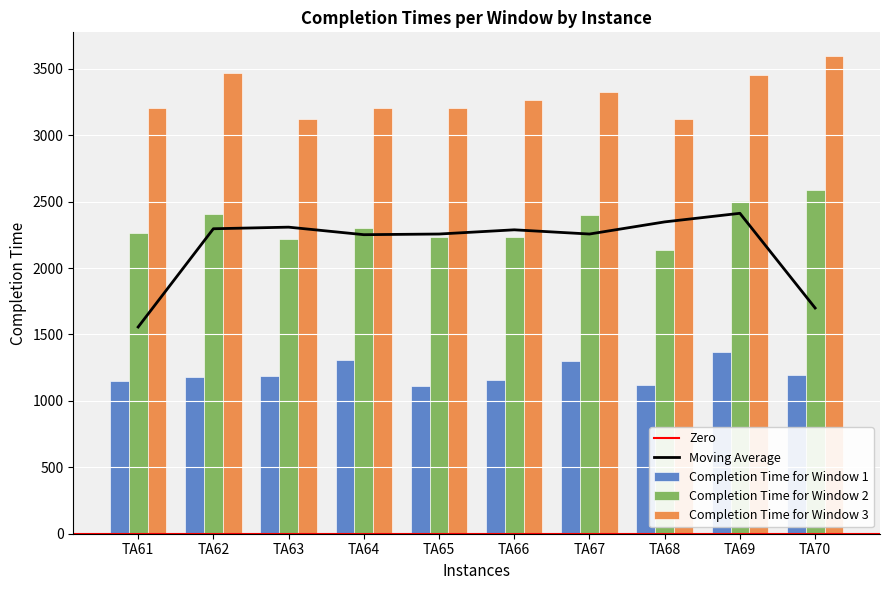

Reading left to right, what are all the values shown in this chart?

Completion Time for Window 1: 1150	1181	1189	1311	1109	1156	1300	1118	1369	1198
Completion Time for Window 2: 2265	2404	2219	2301	2234	2234	2396	2139	2508	2590
Completion Time for Window 3: 3208	3467	3121	3205	3203	3263	3323	3121	3457	3595